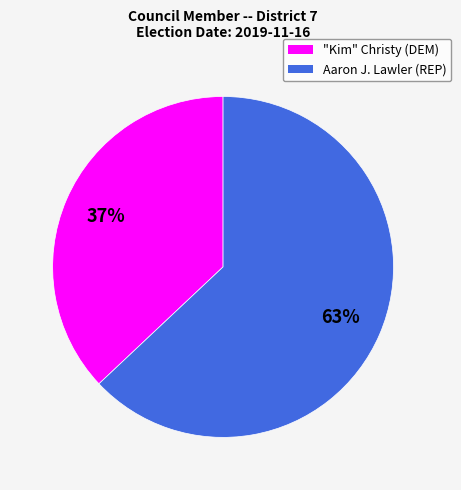

What percentage is the Aaron J. Lawler (REP) slice, to the nearest percent?

63%